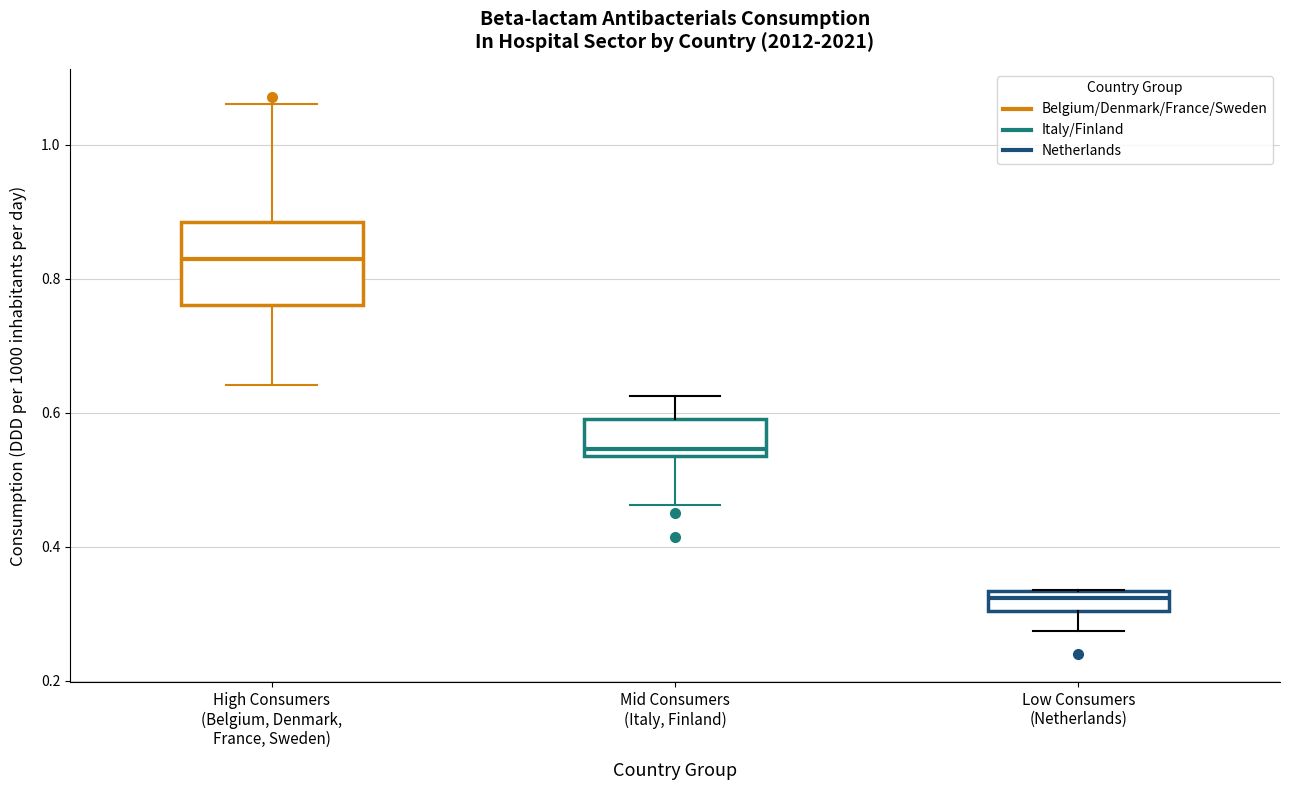

Which box is the tallest, from its lower edge to its upper edge?

High Consumers (Belgium, Denmark, France, Sweden)